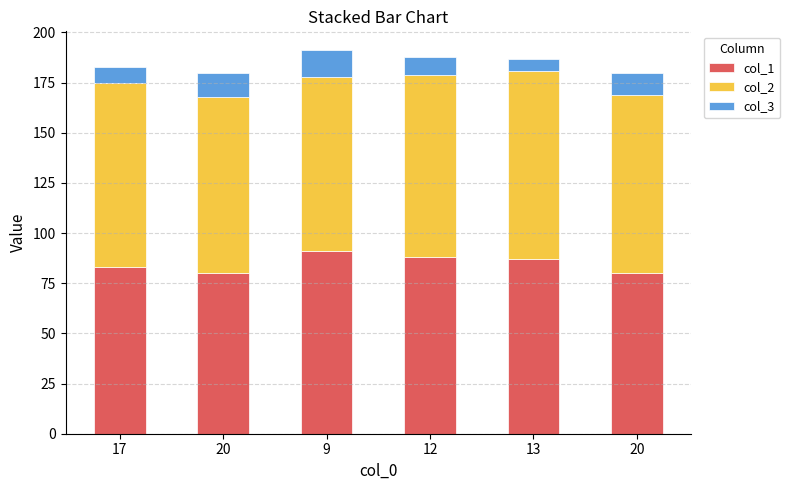

The col_2 series shows 21 at 13. True or false?

False